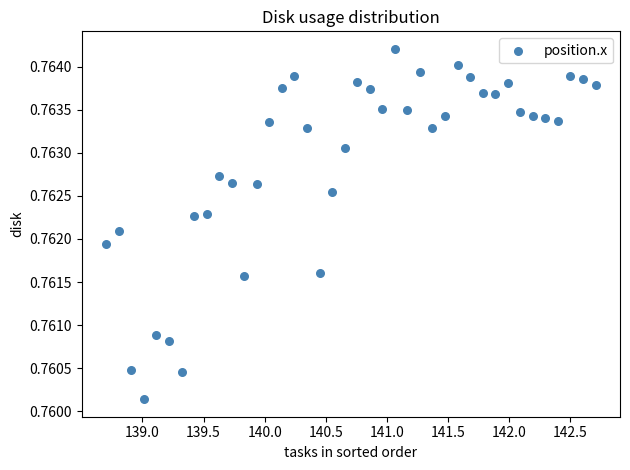

What is the range of X values (max minus min)?

4.0